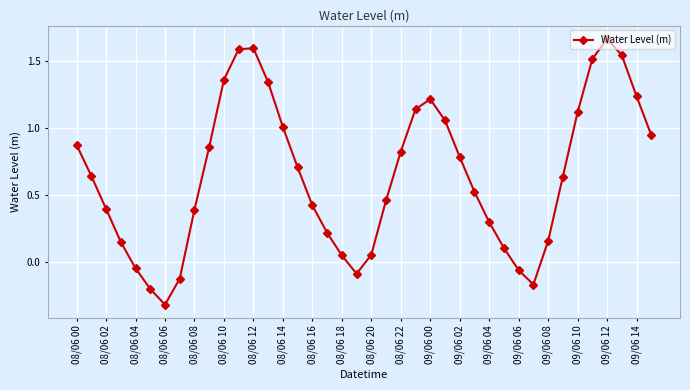

What is the value of the 7th point from the left?

-0.3